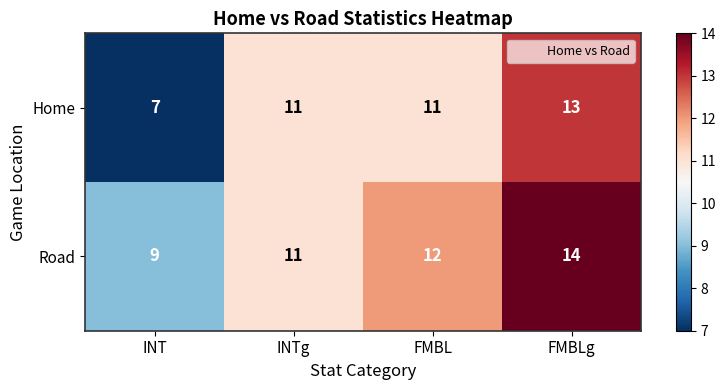

Read the Home value at FMBL.

11